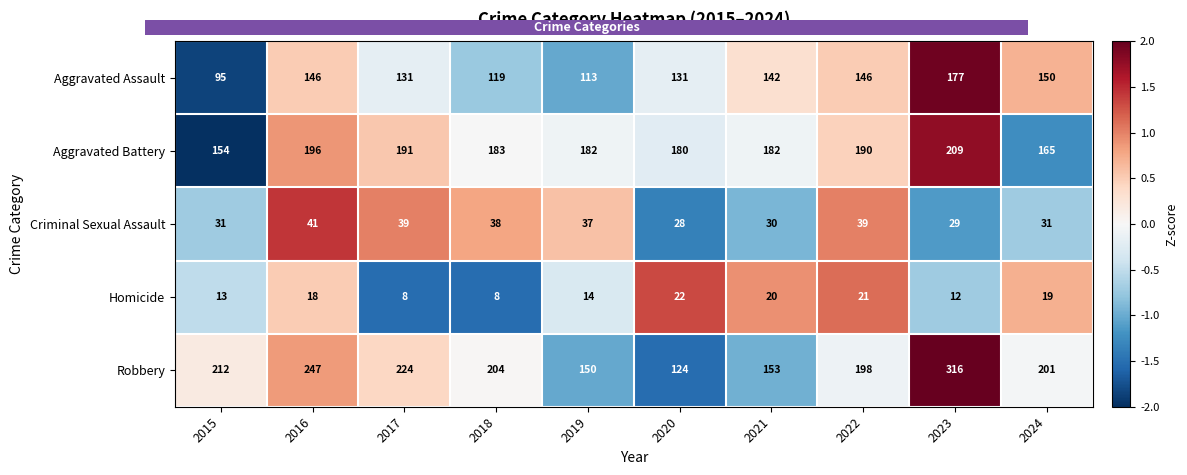

Is the value of Homicide at 2015 greater than the value of Criminal Sexual Assault at 2015?

No